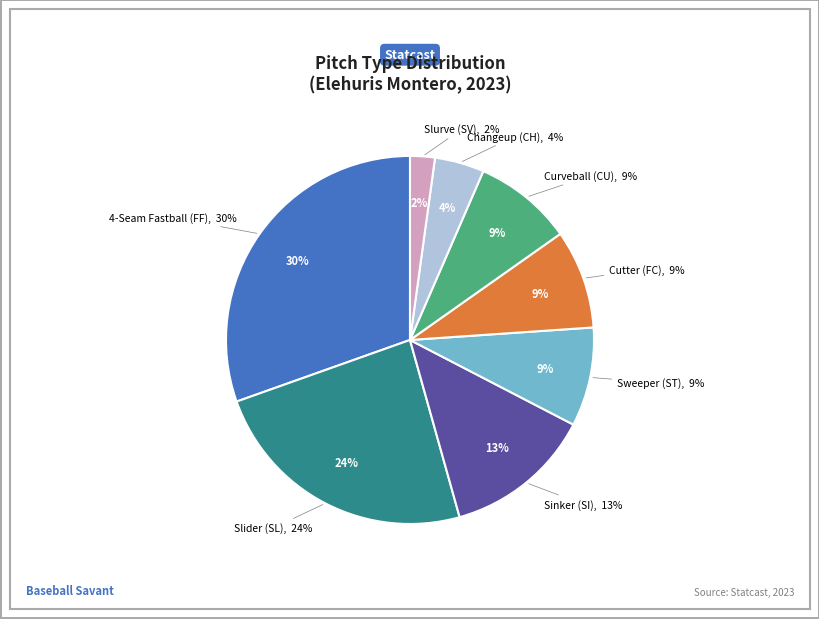

Which category has the smallest portion of the pie?

Slurve (SV)